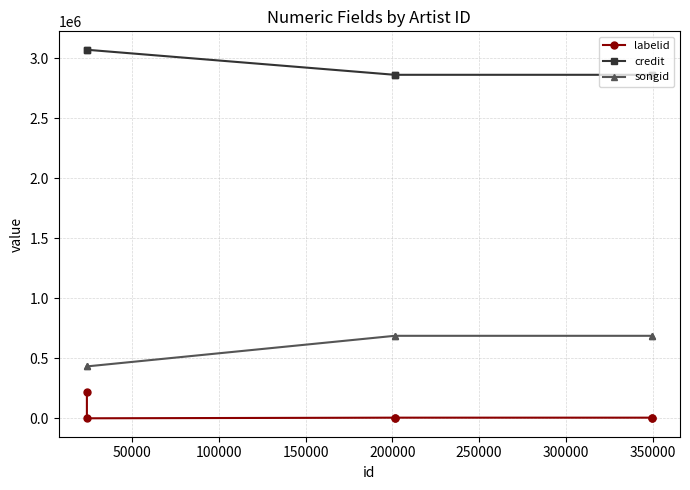

Does the chart have visible grid lines?

Yes